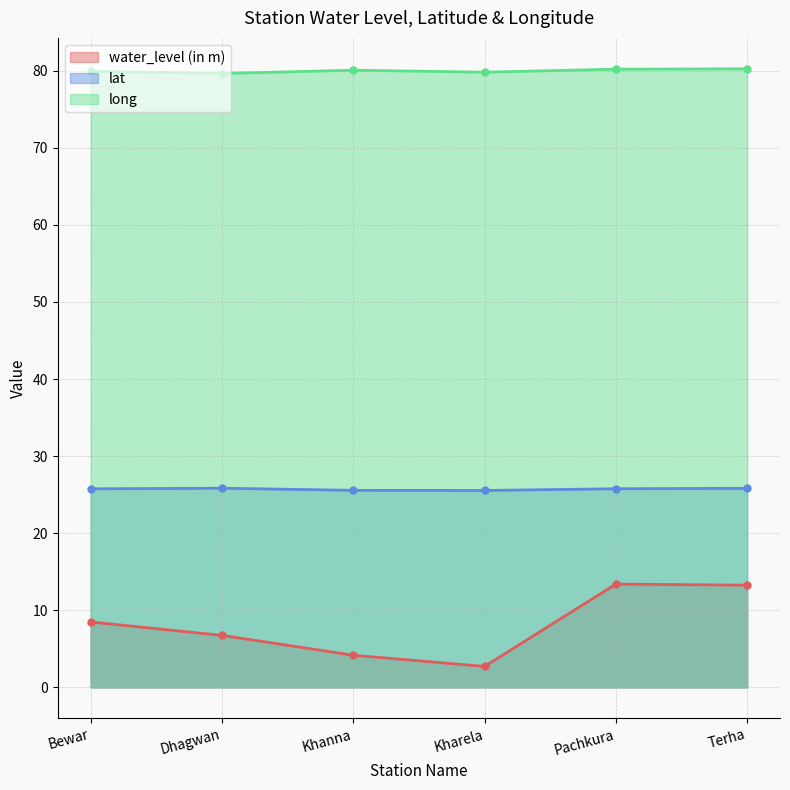

What are all the series names shown in the legend?

water_level (in m), lat, long